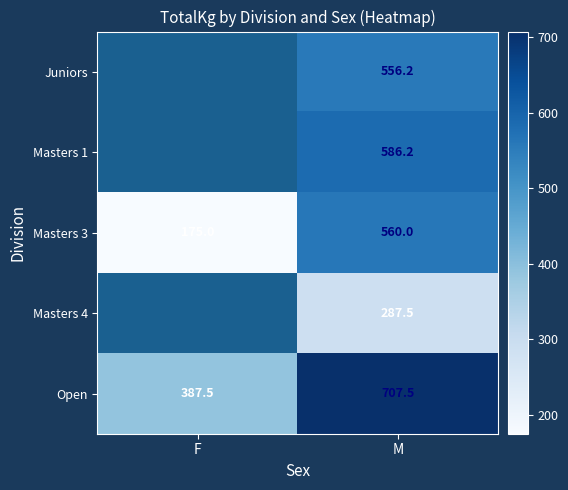

Rank the categories by Masters 3 value from lowest to highest.

F, M